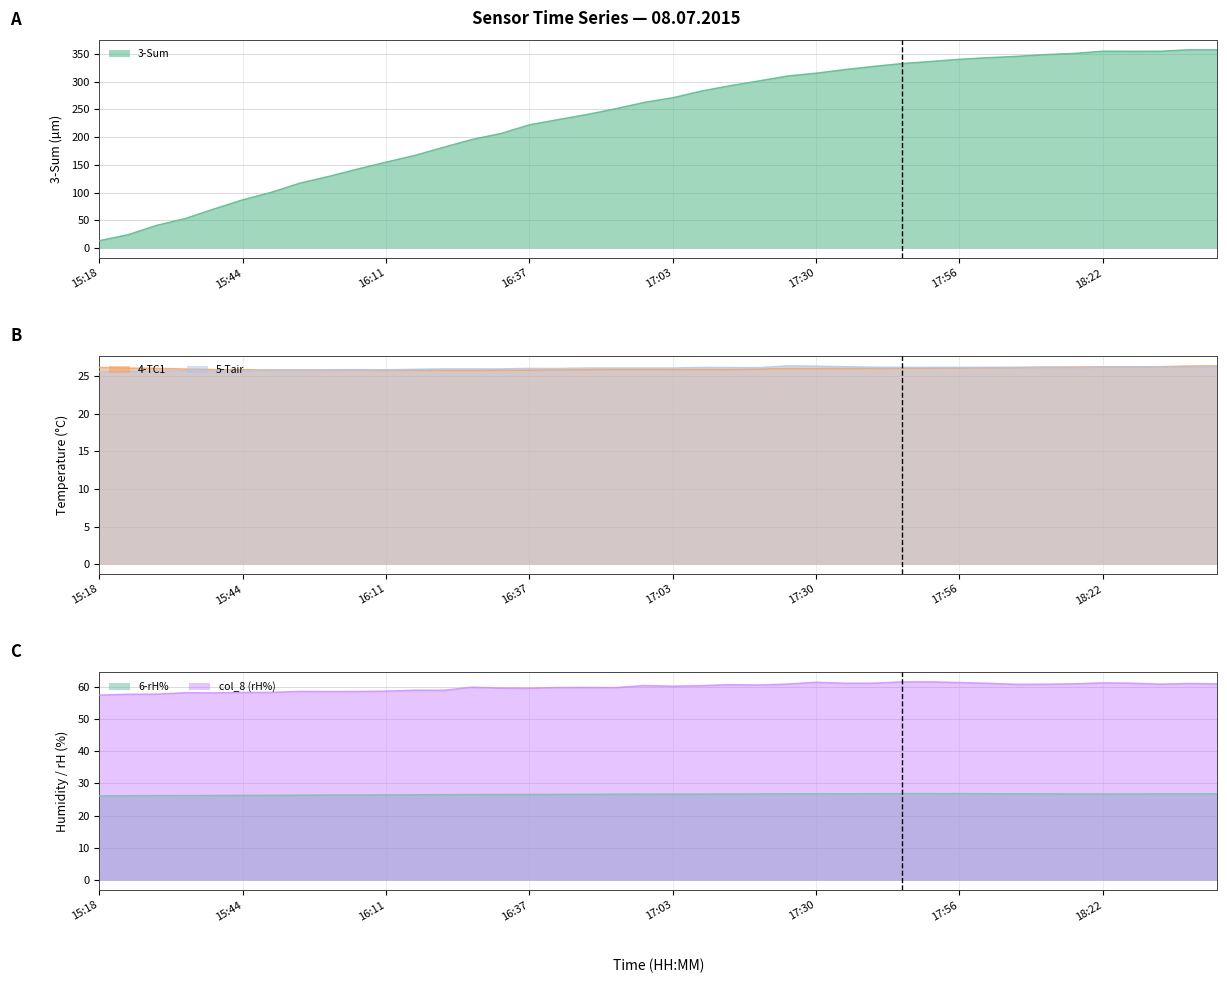

At which label is 6-rH% closest to 26?

15:18